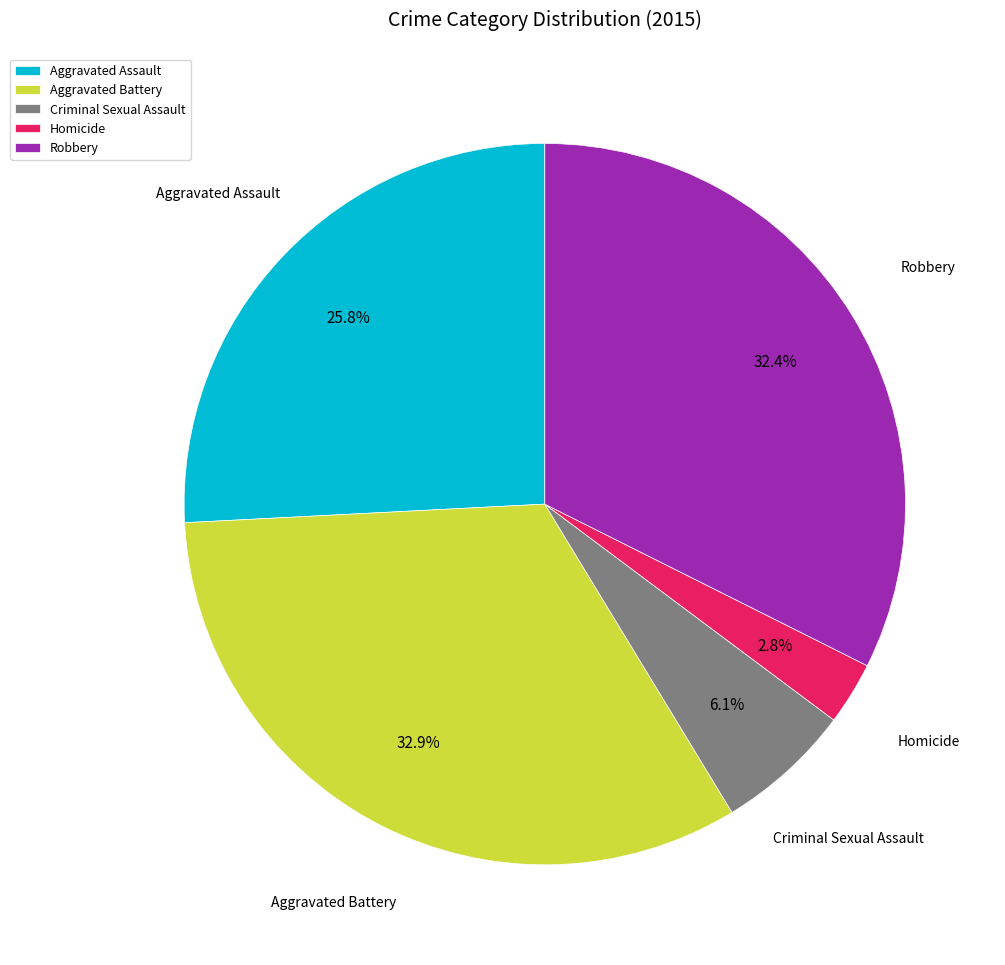

What is the ratio of the value at Aggravated Battery to the value at Homicide?

11.7